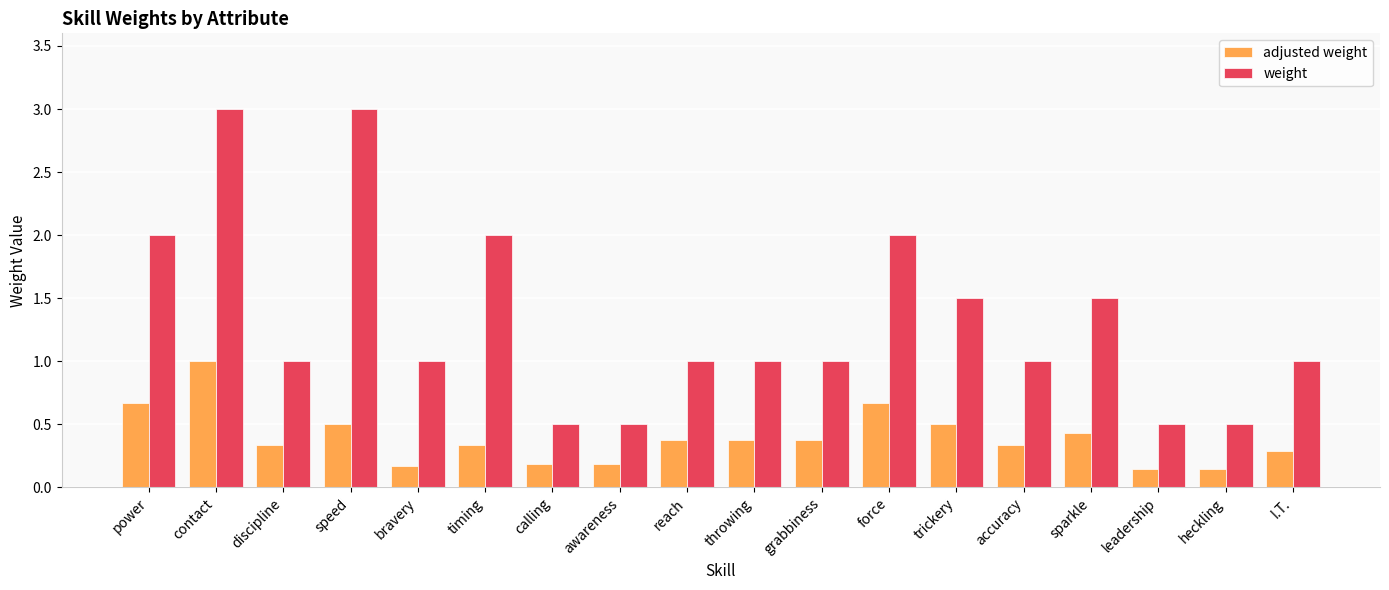

How many bars are there in each group?

2